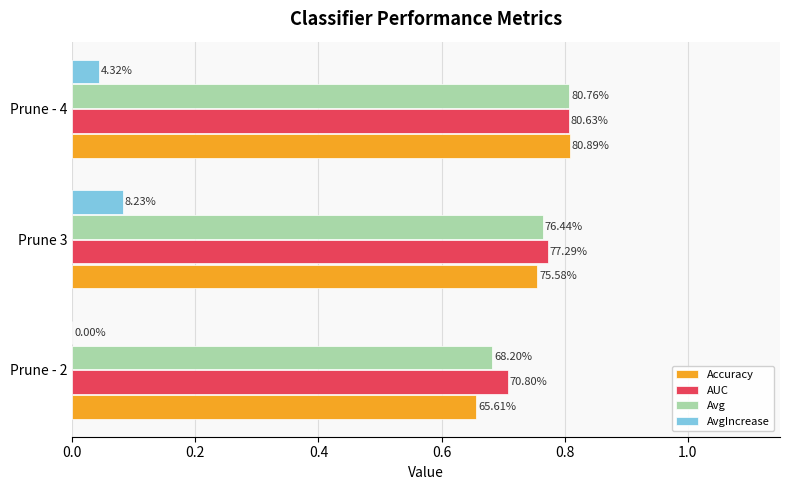

What are all the series names shown in the legend?

Accuracy, AUC, Avg, AvgIncrease